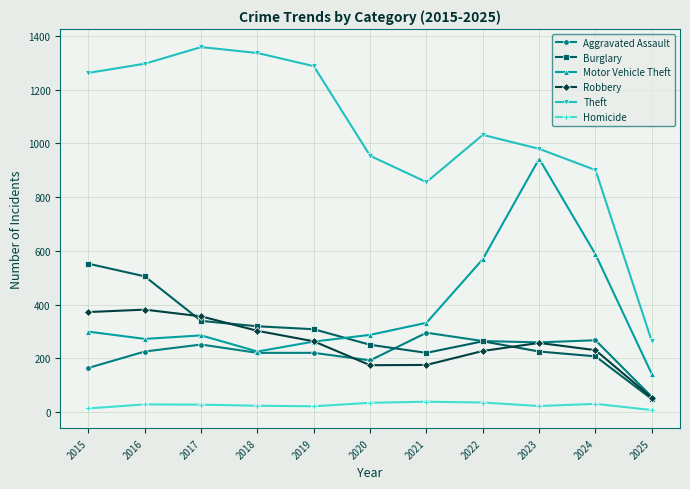

What is the smallest value displayed?

7